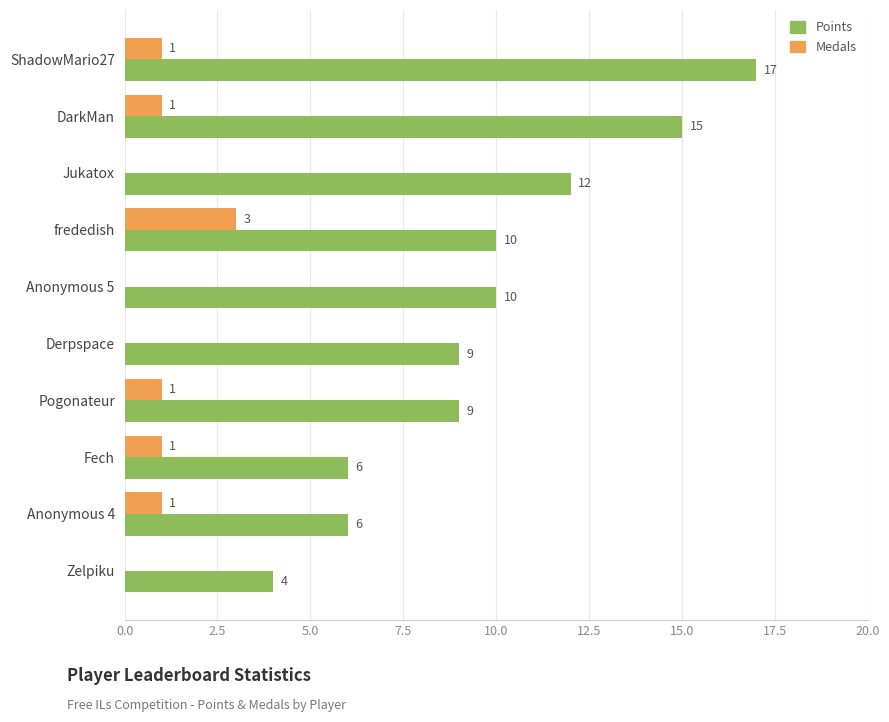

Is it true that Medals equals 0 at Jukatox?

True